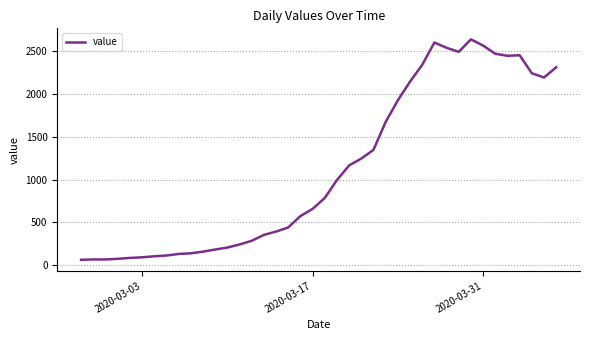

What is the difference between the maximum and minimum values?

2579